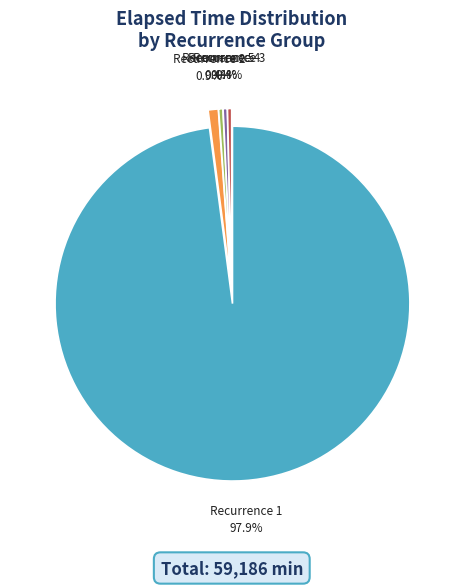

How many segments does this pie chart have?

5